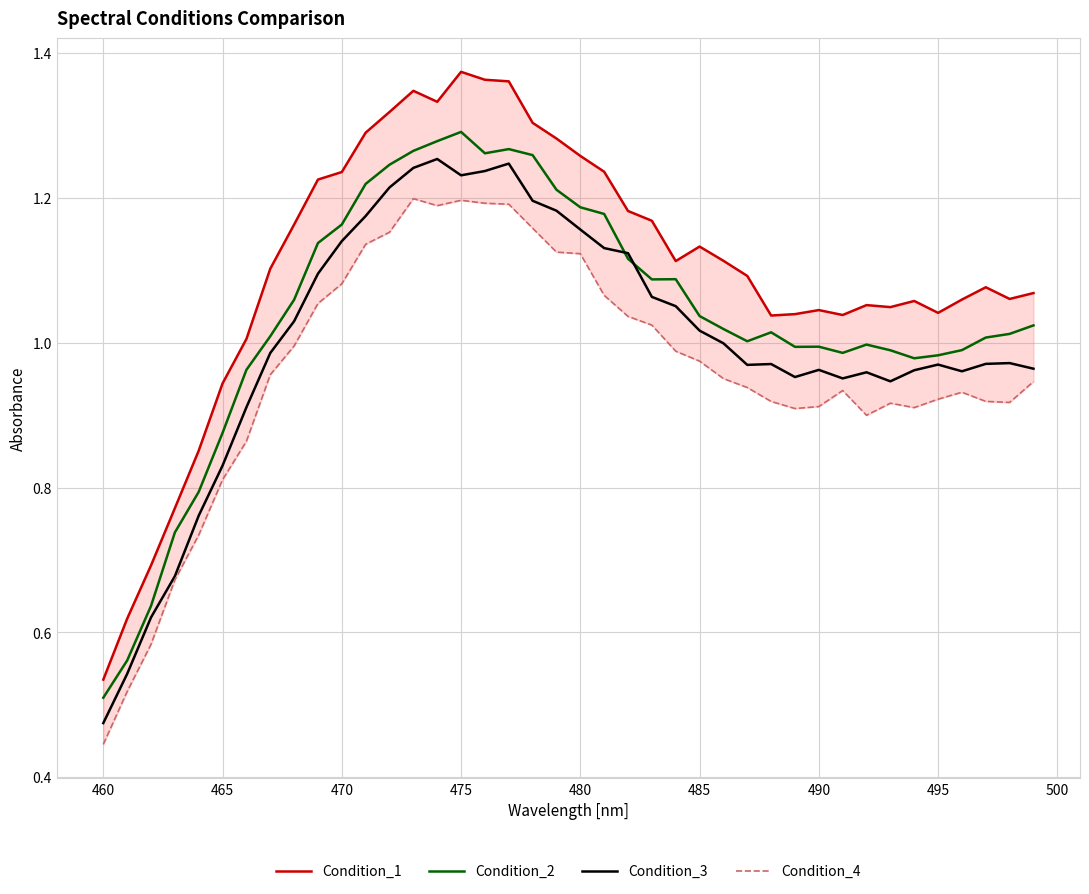

What is the greatest value displayed?

1.4